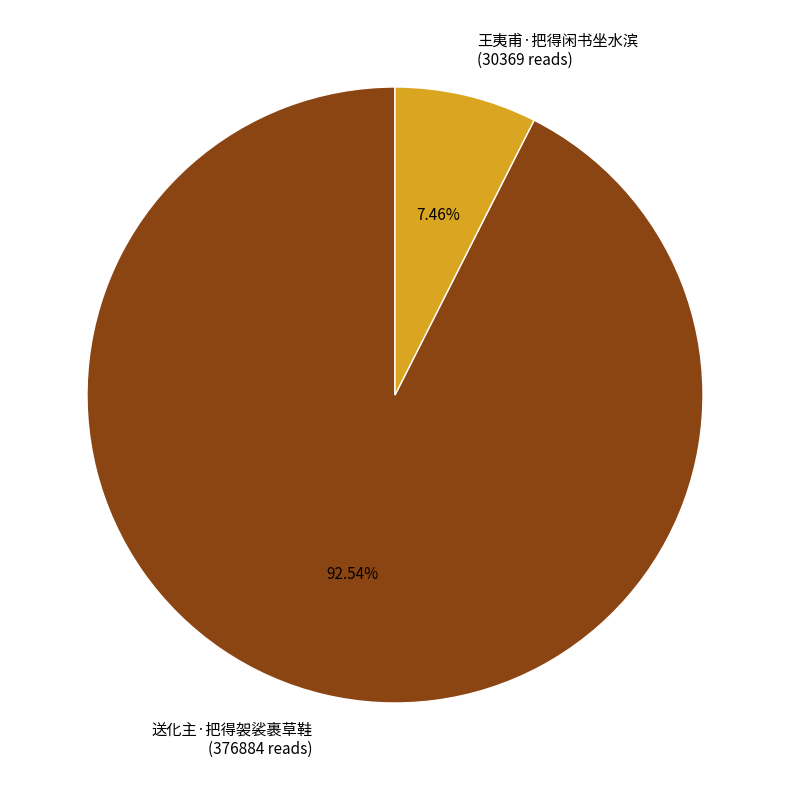

How many slices are in this pie chart?

2